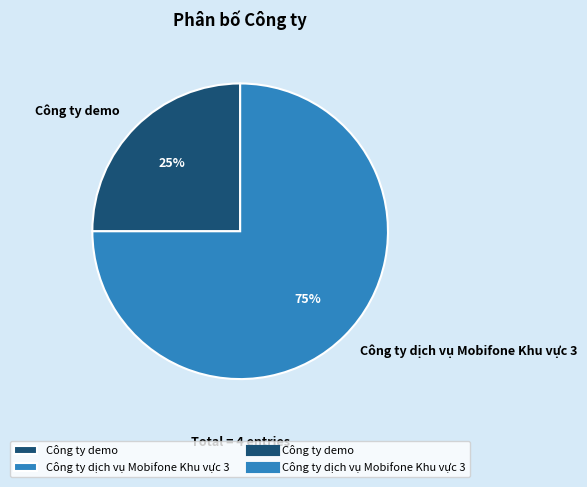

Is the sum of Công ty dịch vụ Mobifone Khu vực 3 and Công ty demo greater than half?

Yes